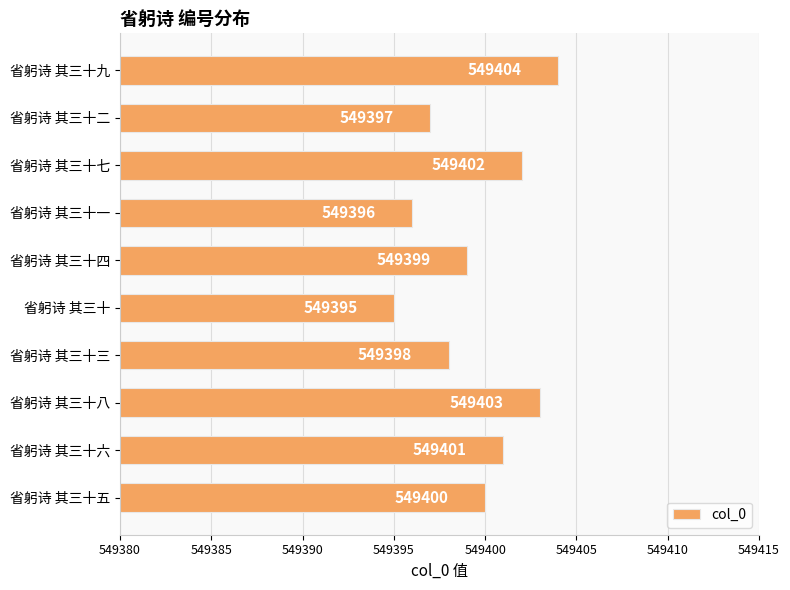

Reading bottom to top, what are all the values shown in this chart?

549400	549401	549403	549398	549395	549399	549396	549402	549397	549404